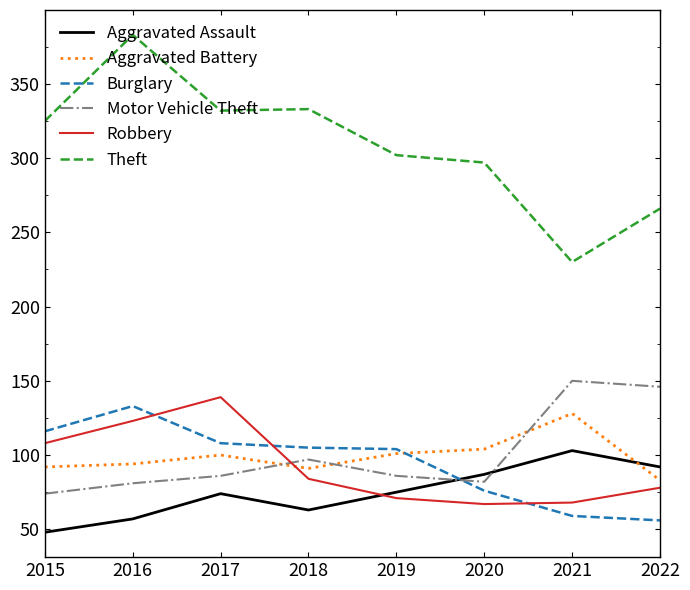

What is the minimum value shown in the chart?

48